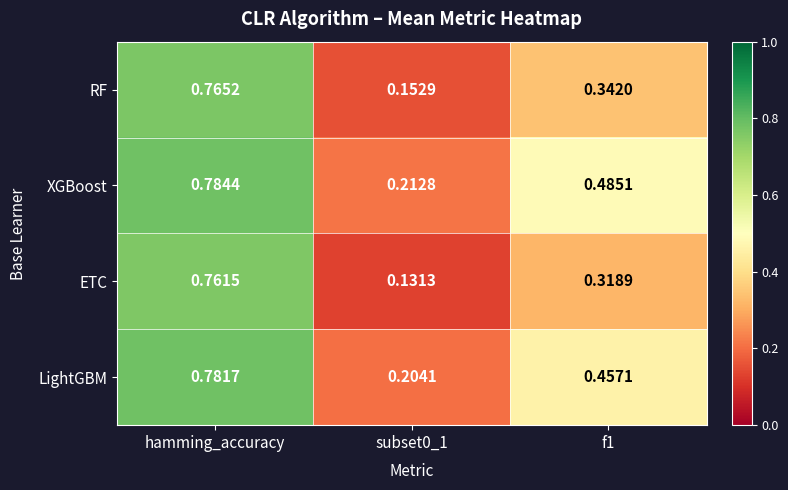

Rank the series at subset0_1 from lowest to highest value.

ETC, RF, LightGBM, XGBoost